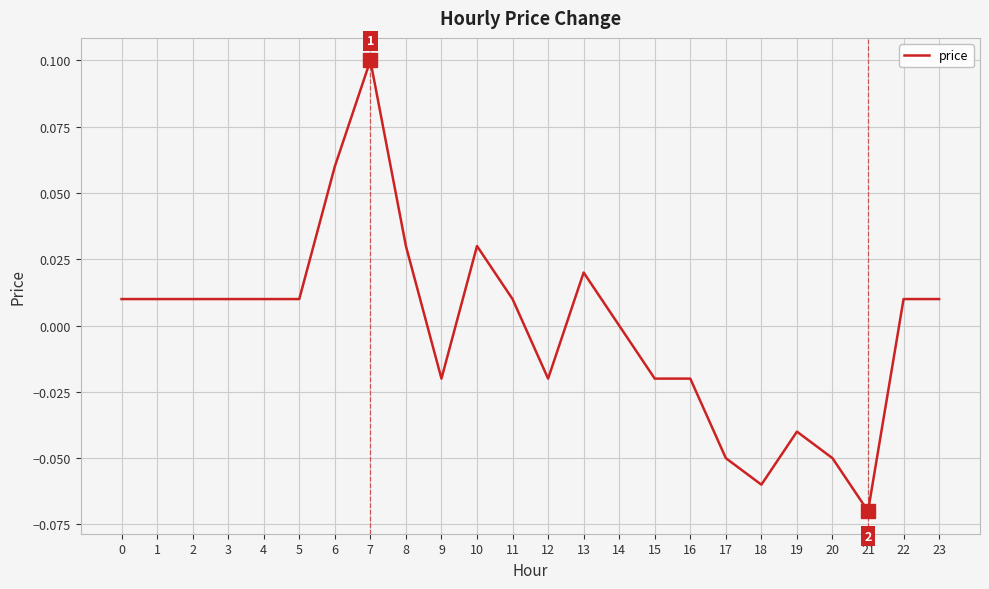

True or false: the data shows -0.0 at 20.

False